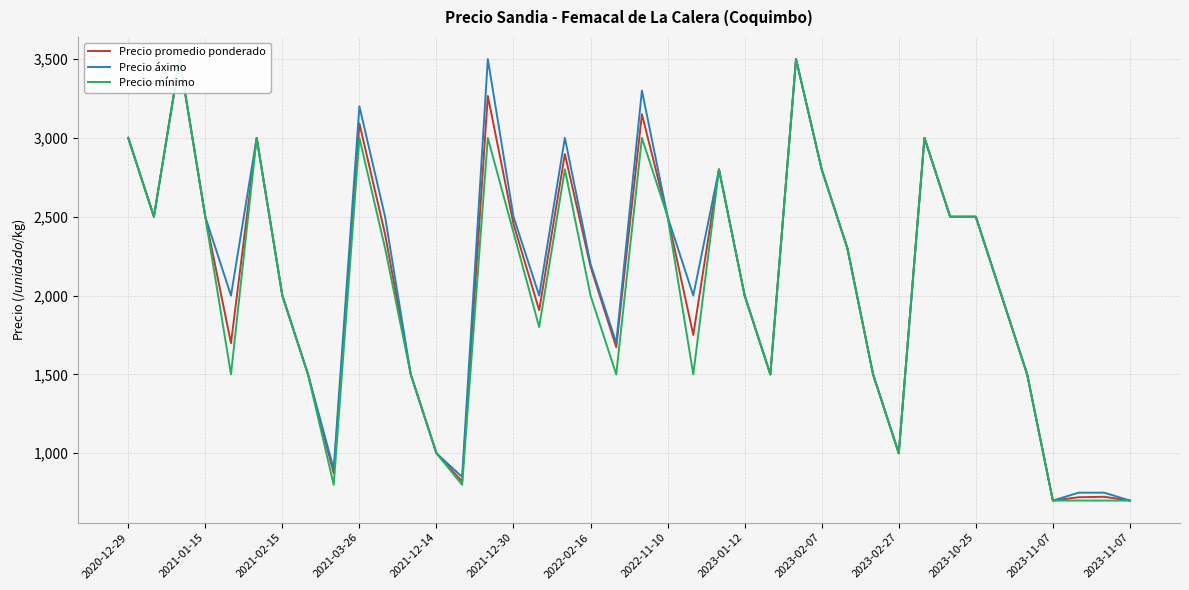

Rank the series by their maximum value, from lowest to highest.

Precio promedio ponderado, Precio áximo, Precio mínimo